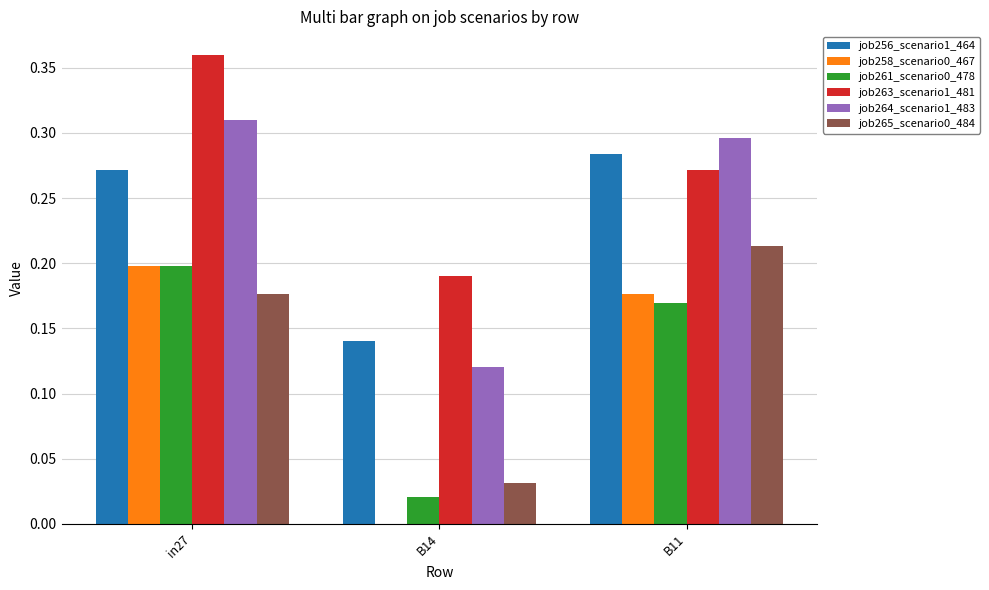

True or false: job256_scenario1_464 has a value of 0.3 at in27.

True